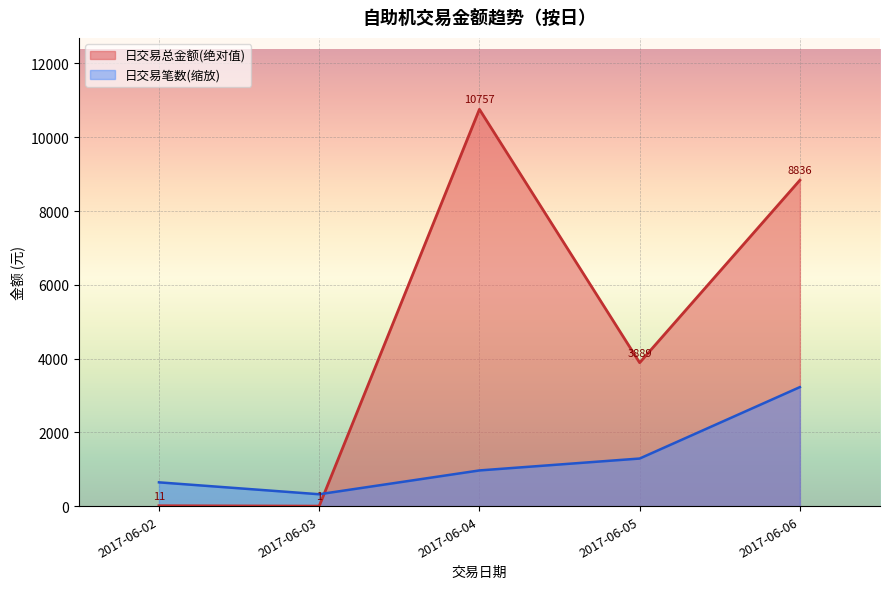

Between 2017-06-05 and 2017-06-06, which series saw the biggest shift?

日交易总金额(绝对值)